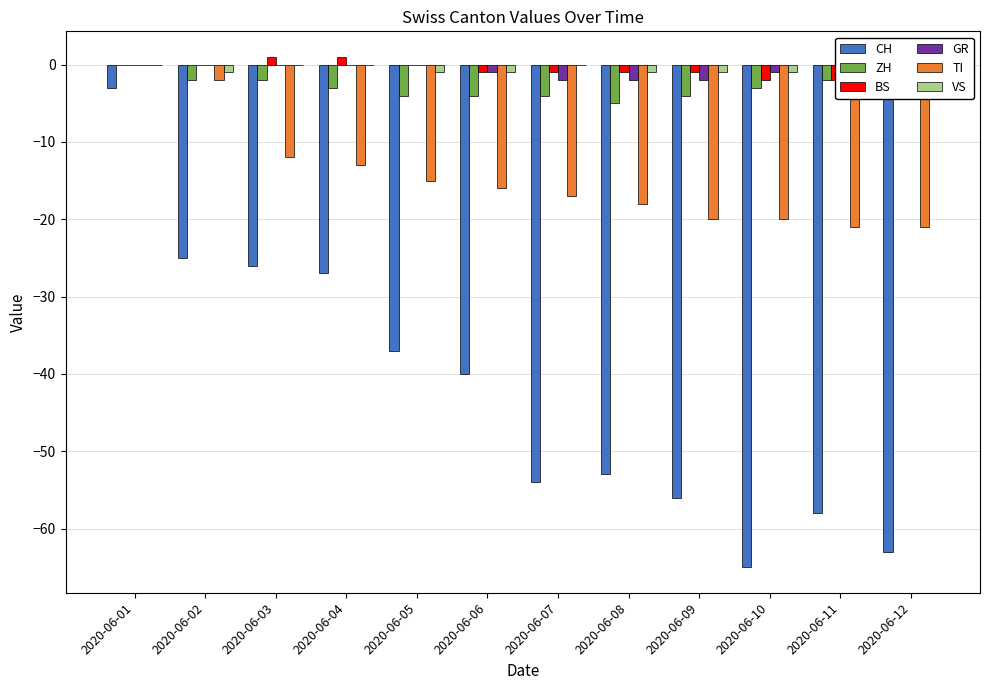

What is the total value across all series at 2020-06-05?

-57